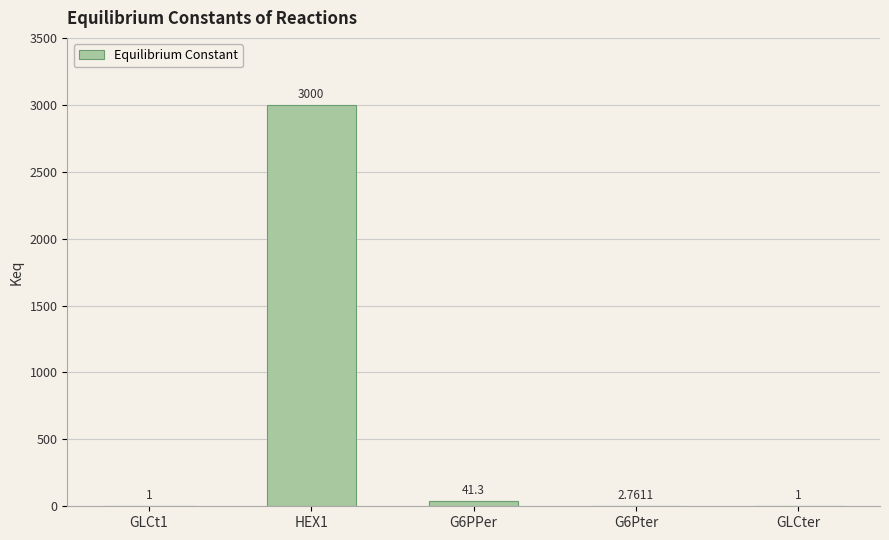

What is the change in value from HEX1 to G6PPer?

-2958.7